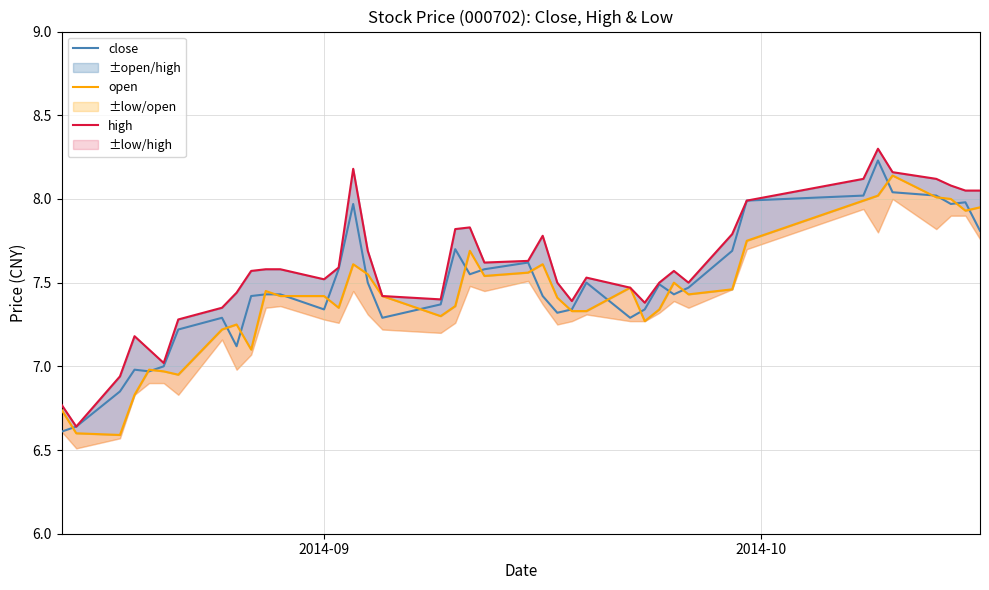

How many values in the high series are below 7?

3